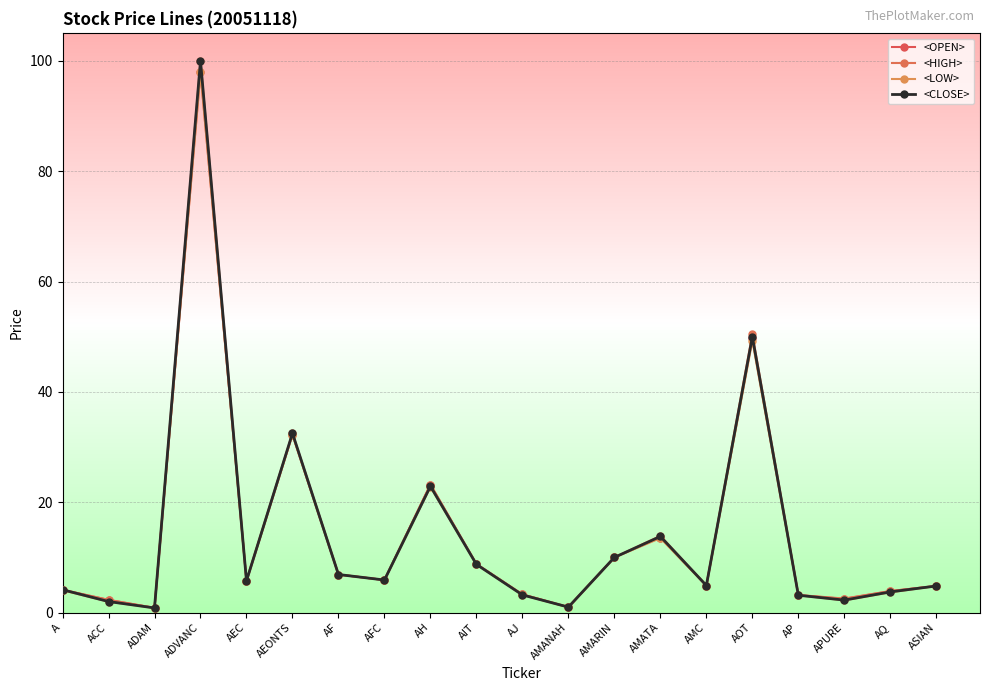

What is the difference between the highest and lowest values at AEONTS?

0.2